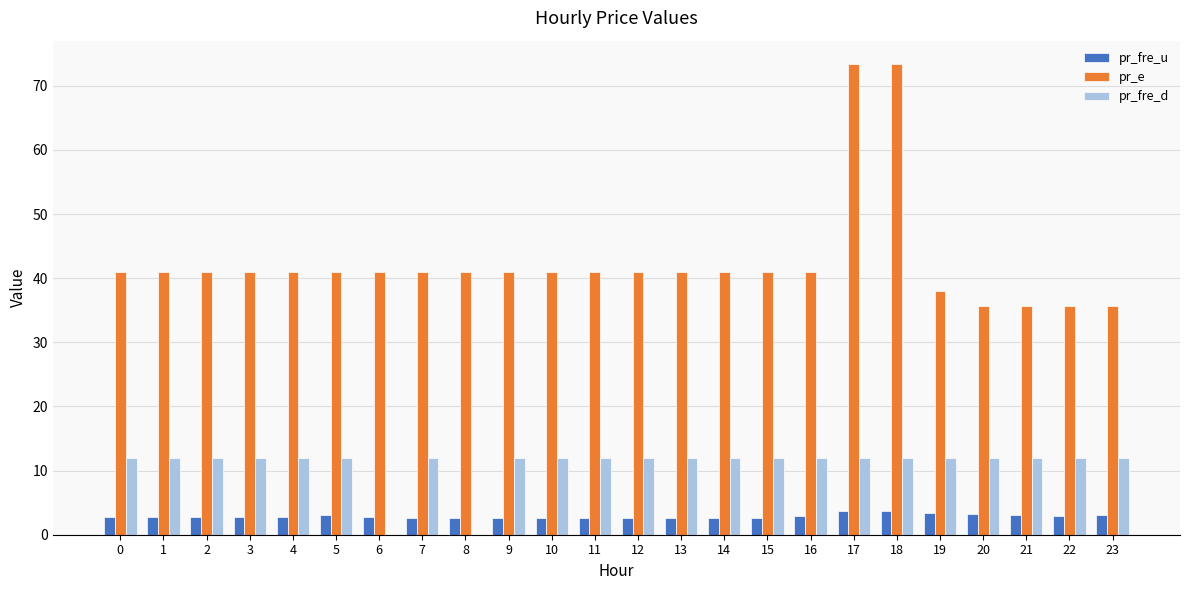

Which series has the largest range (max minus min)?

pr_e